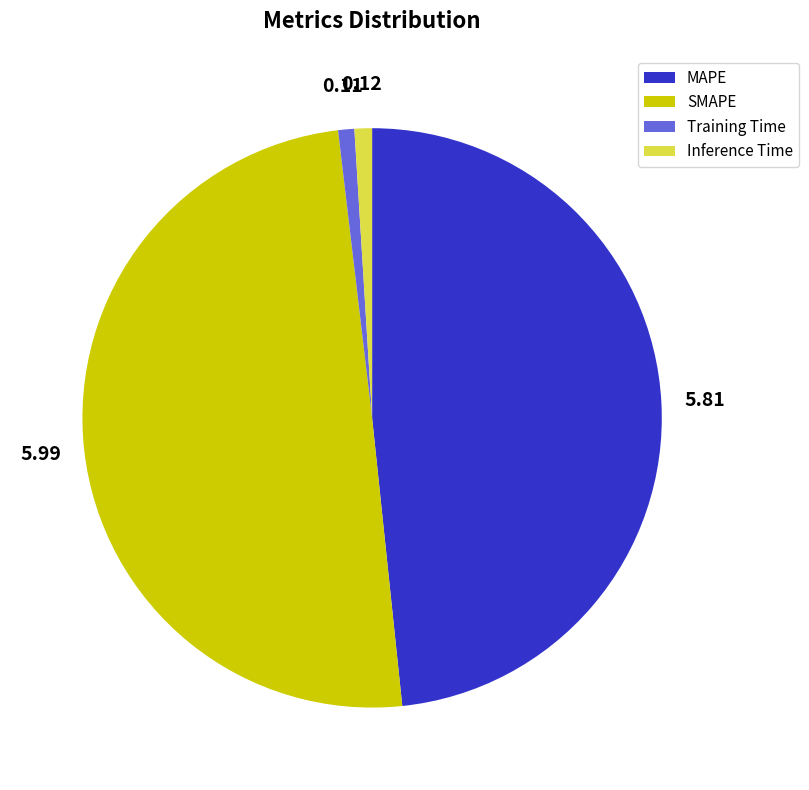

Is Inference Time the majority of the pie?

No